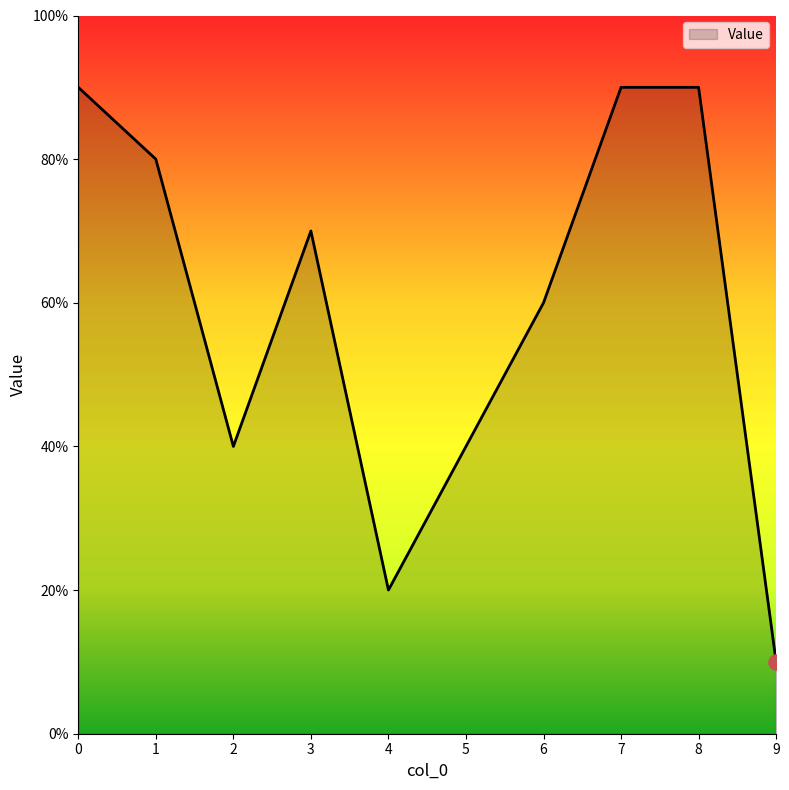

Approximately how many times larger is the value at 2 compared to 6?

0.7